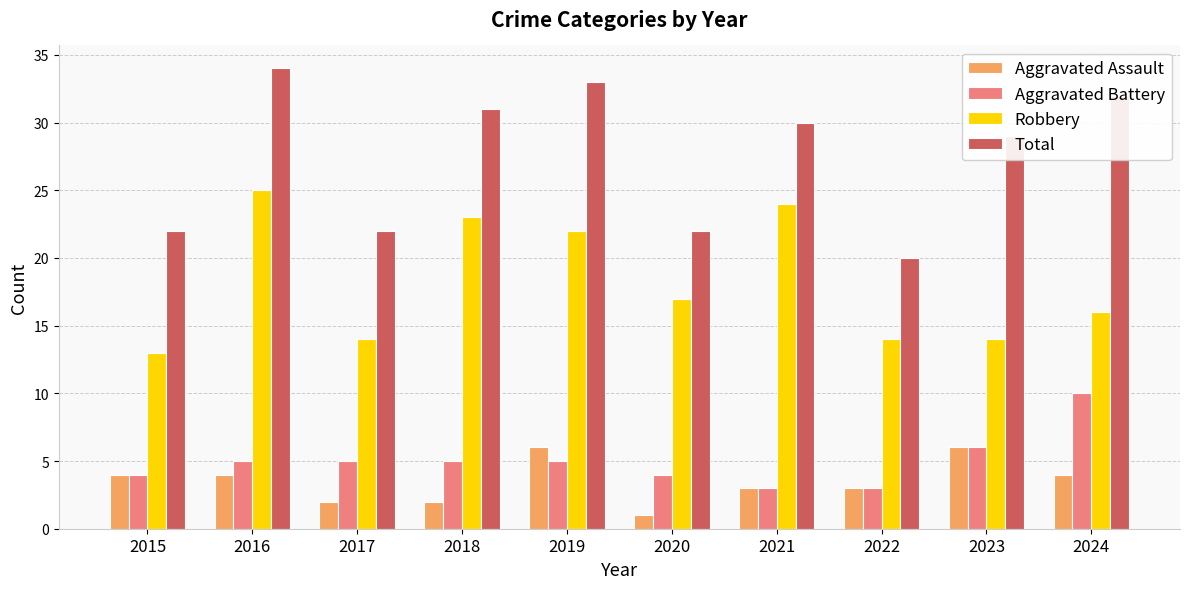

What are all the series names shown in the legend?

Aggravated Assault, Aggravated Battery, Robbery, Total